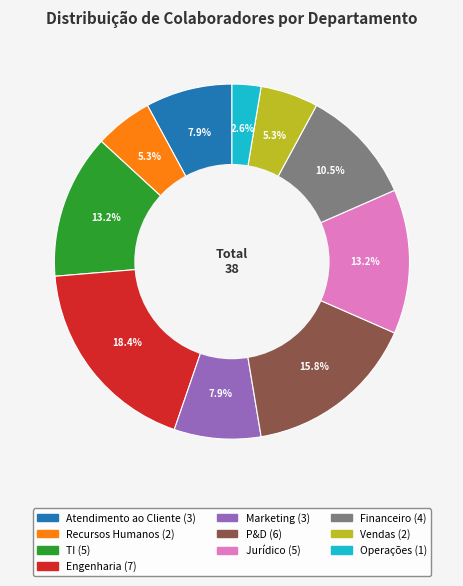

How many segments does this pie chart have?

10